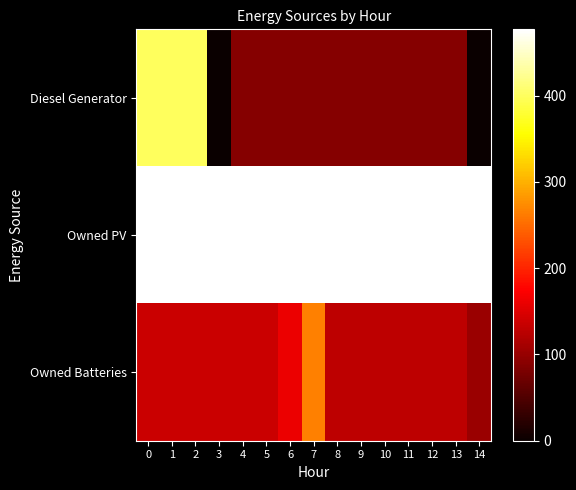

What is the difference between the highest and lowest values at 7?

388